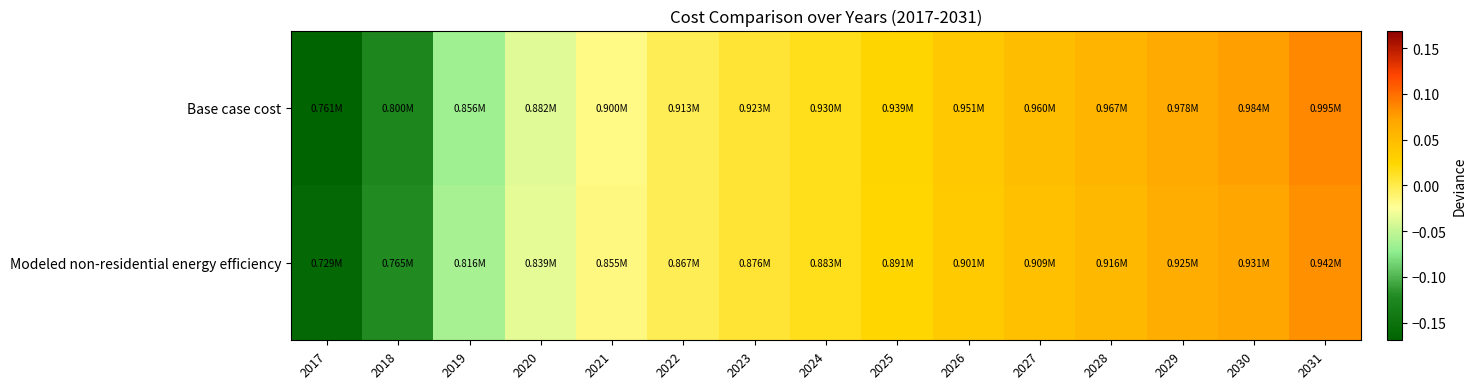

Which series has the widest spread of values?

Base case cost